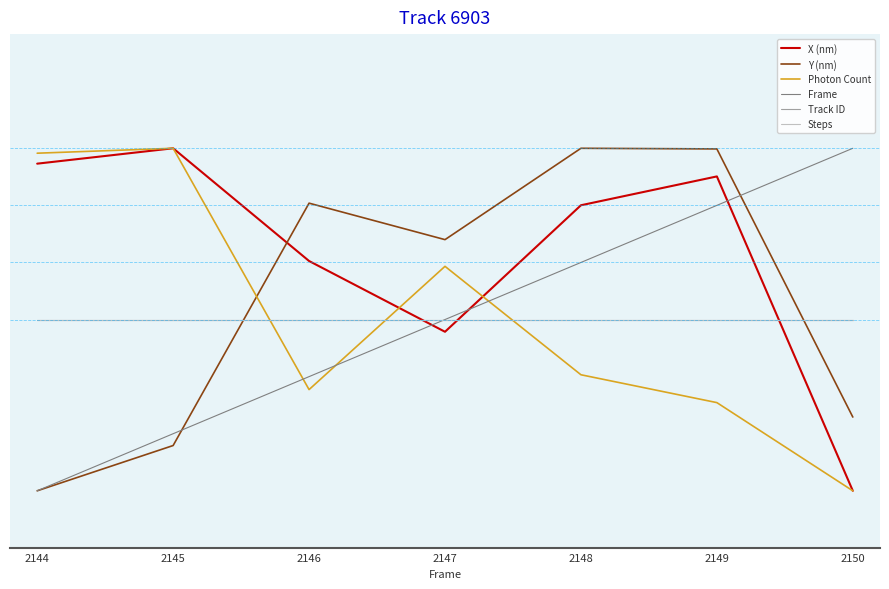

What is the value of the Photon Count point at the 2nd from the left?

90.0